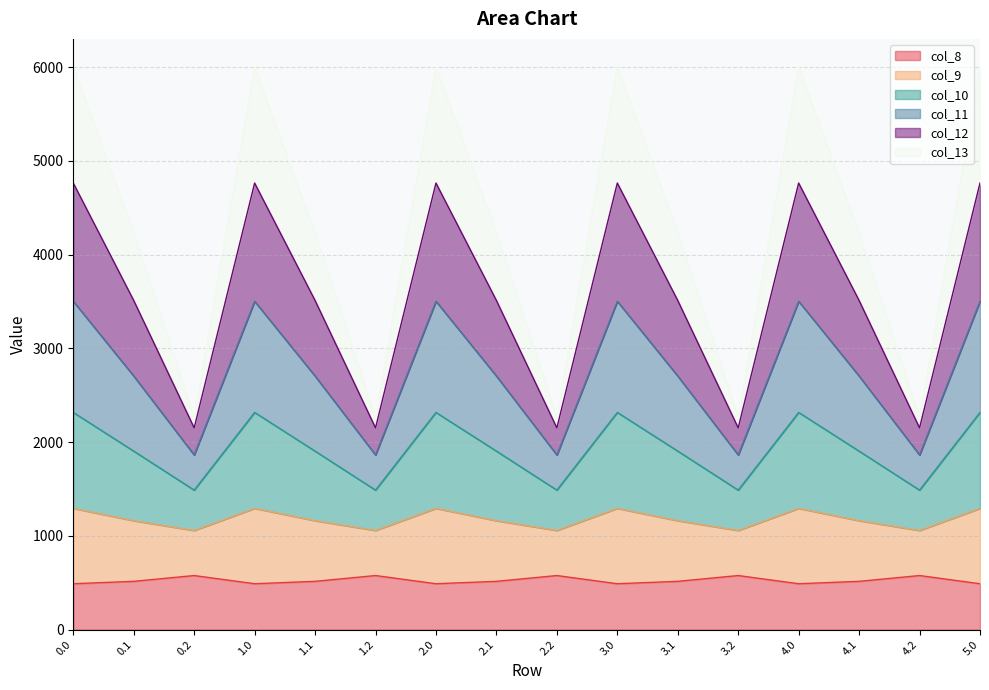

What is the highest value of the col_8 series?

576.6